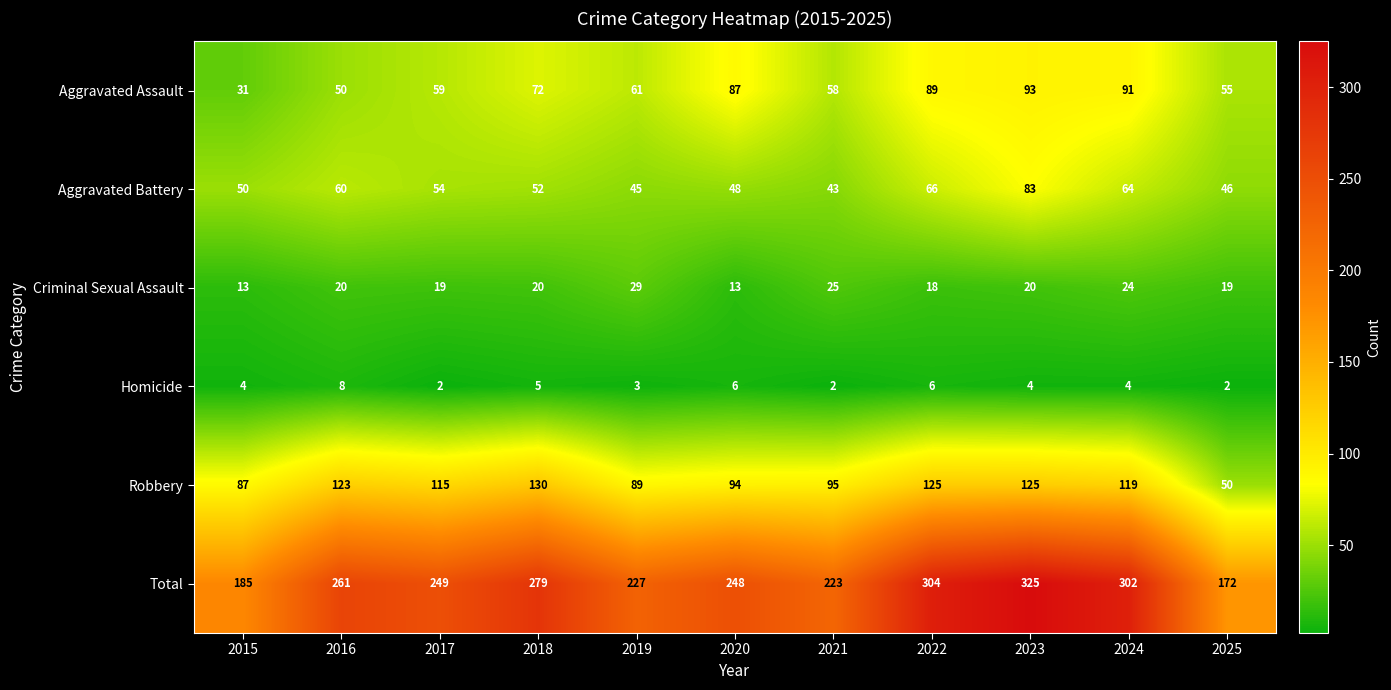

The Homicide series shows 4 at 2024. True or false?

True